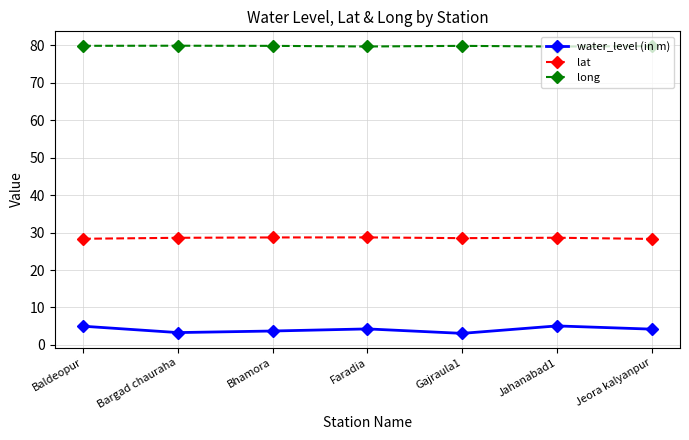

The long series shows 79.7 at Faradia. True or false?

True